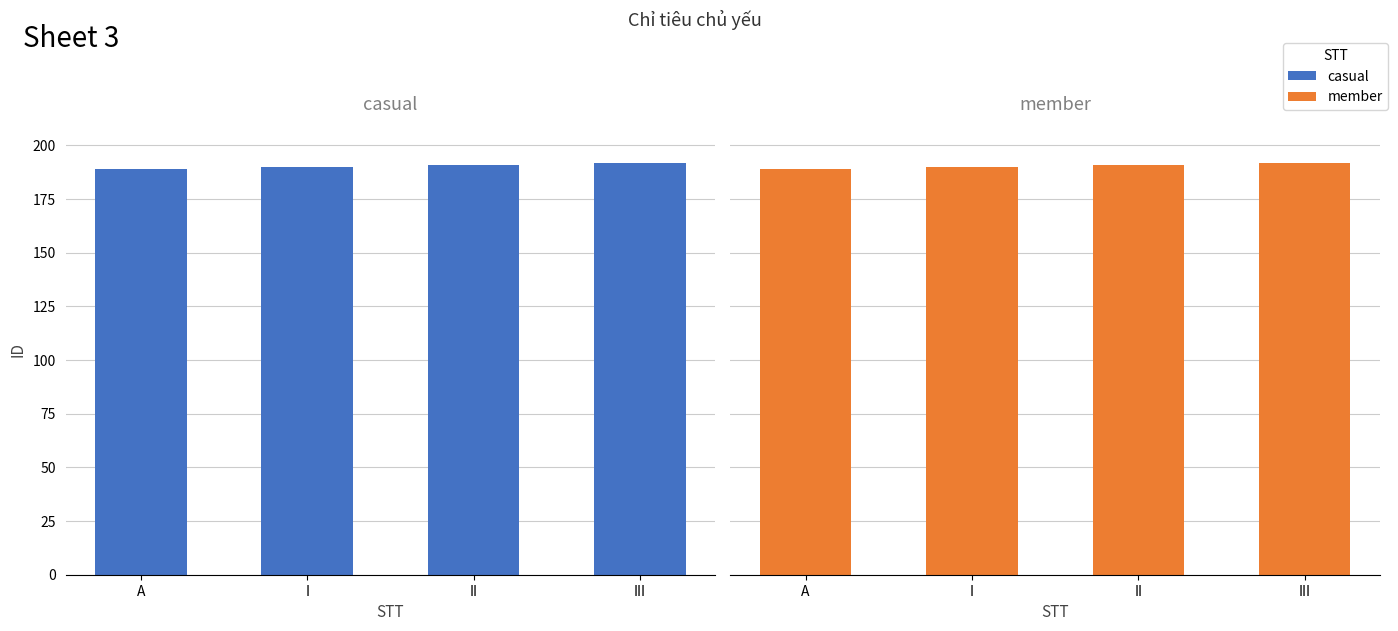

Between I and III, which series saw the biggest shift?

casual